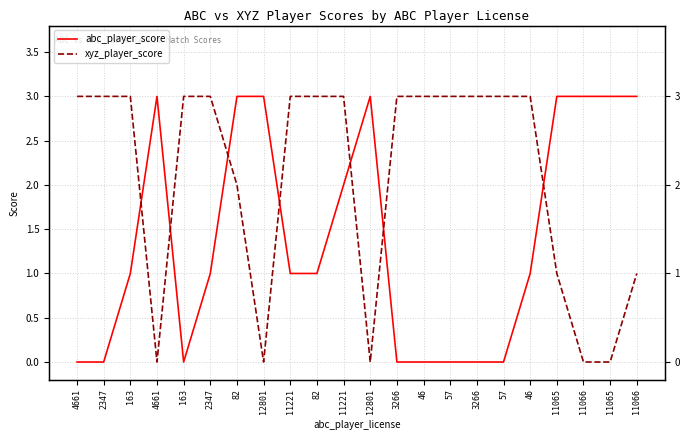

How many interior local peaks does the abc_player_score series have?

2